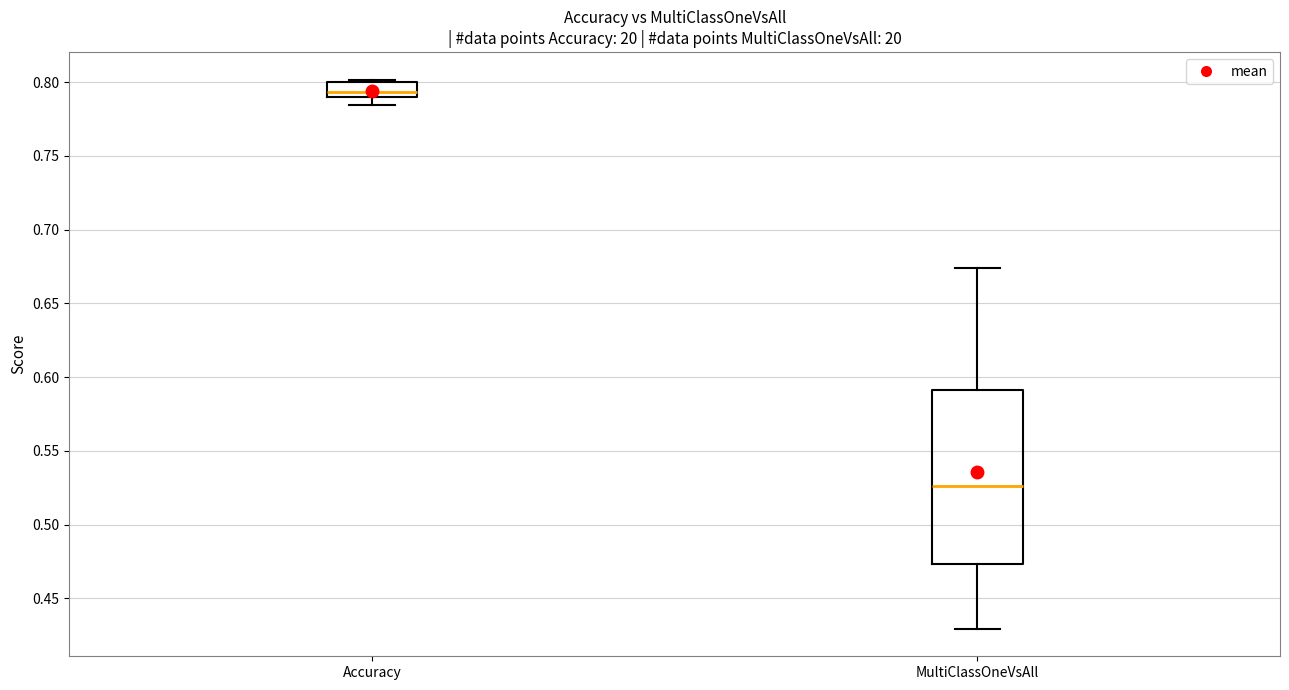

Which box has the highest median line?

Accuracy